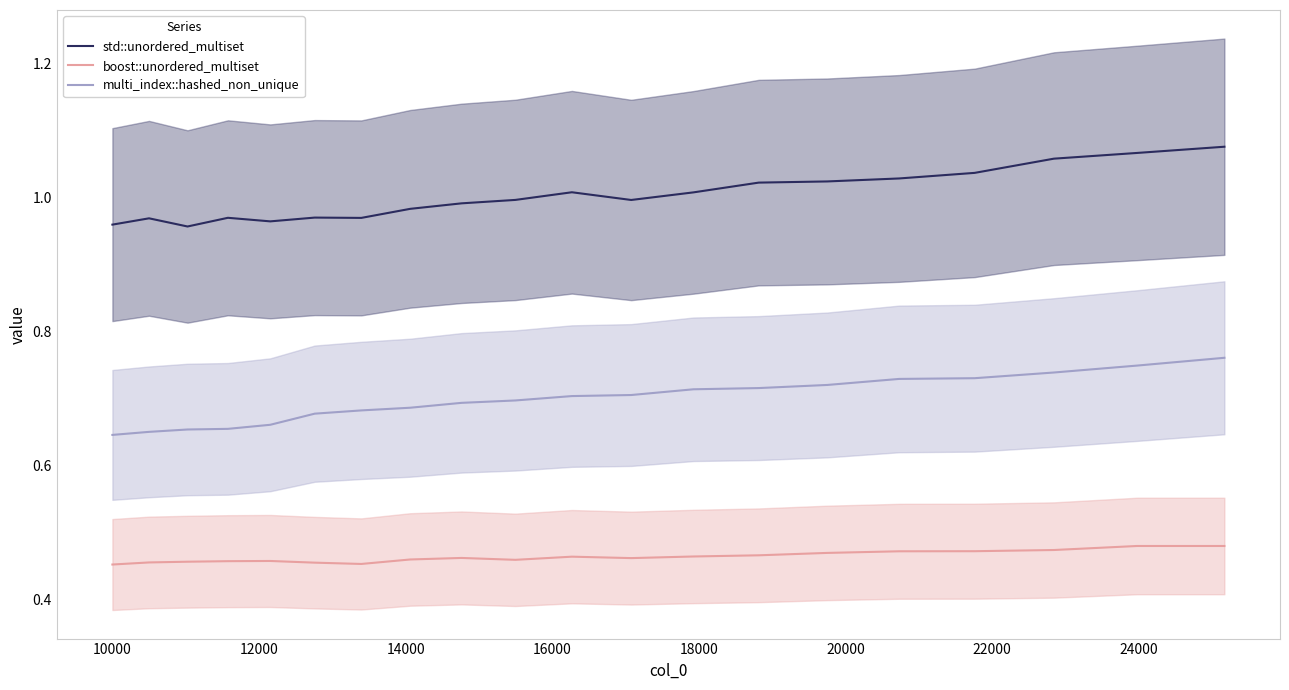

True or false: boost::unordered_multiset and multi_index::hashed_non_unique intersect in this chart.

False